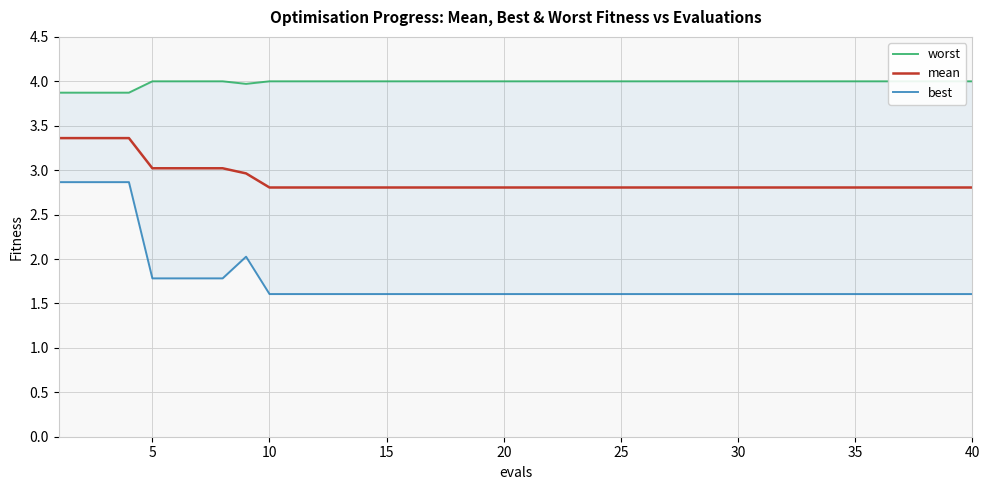

What is the lowest value of the mean series?

2.8